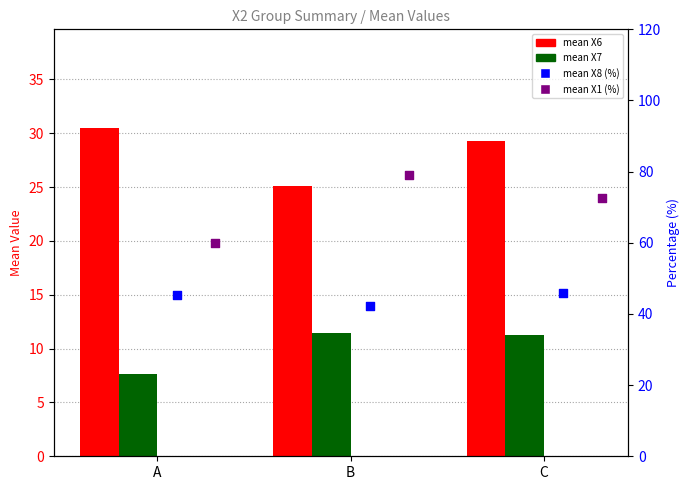

Is the value of mean X6 at B greater than the value of mean X1 (%) at C?

No